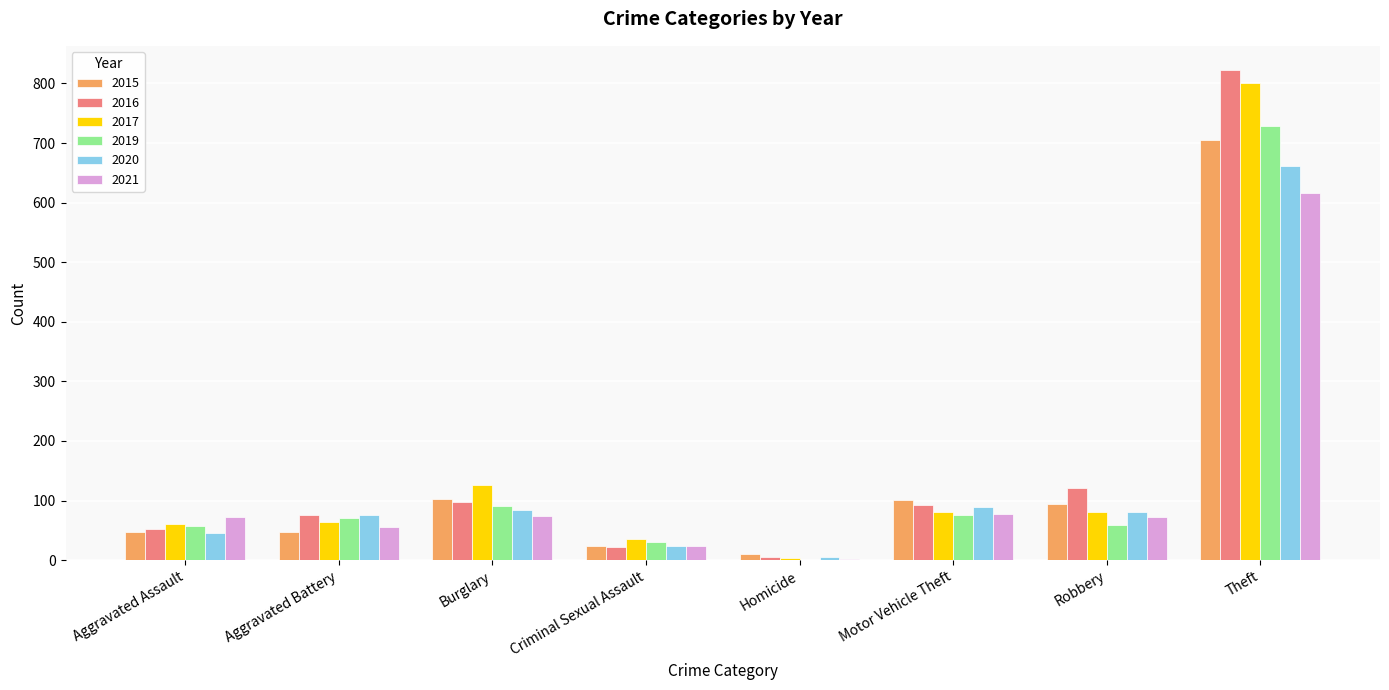

How many groups of bars are there?

8